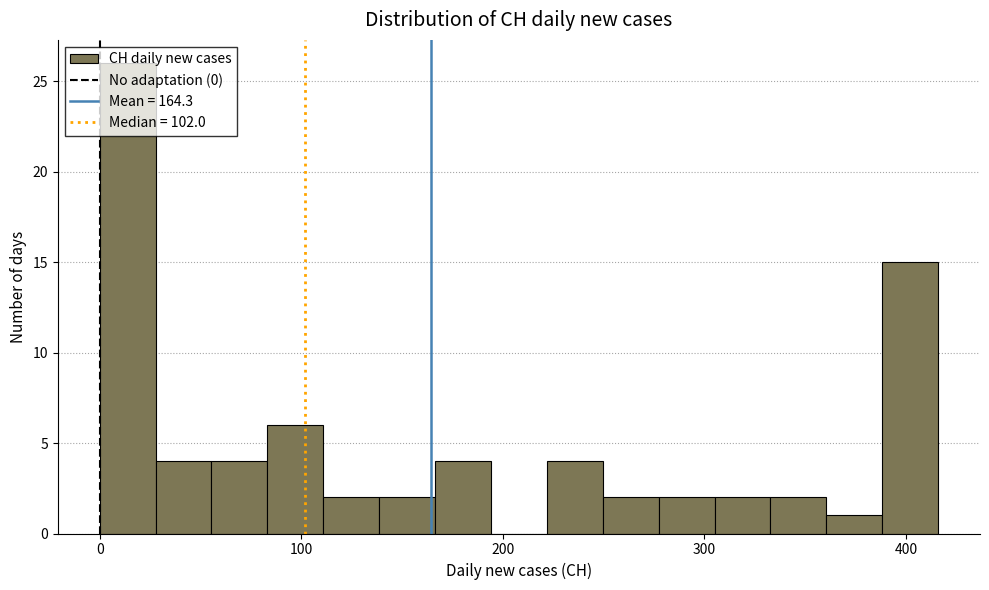

Around what value on the x-axis is the tallest bar? Give the approximate position of its centre, as read against the axis.

10